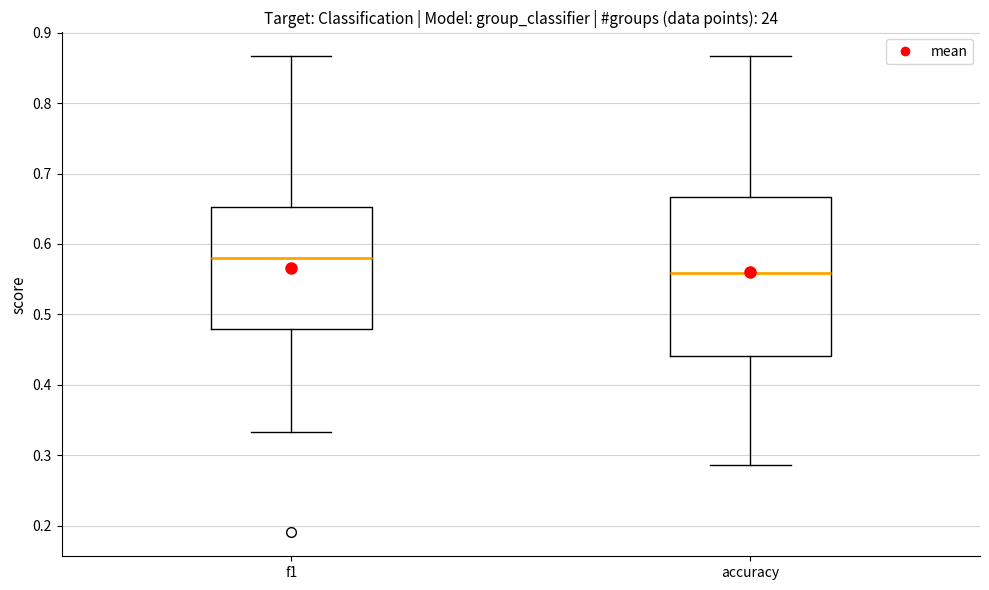

Which box's median line is the lowest?

accuracy